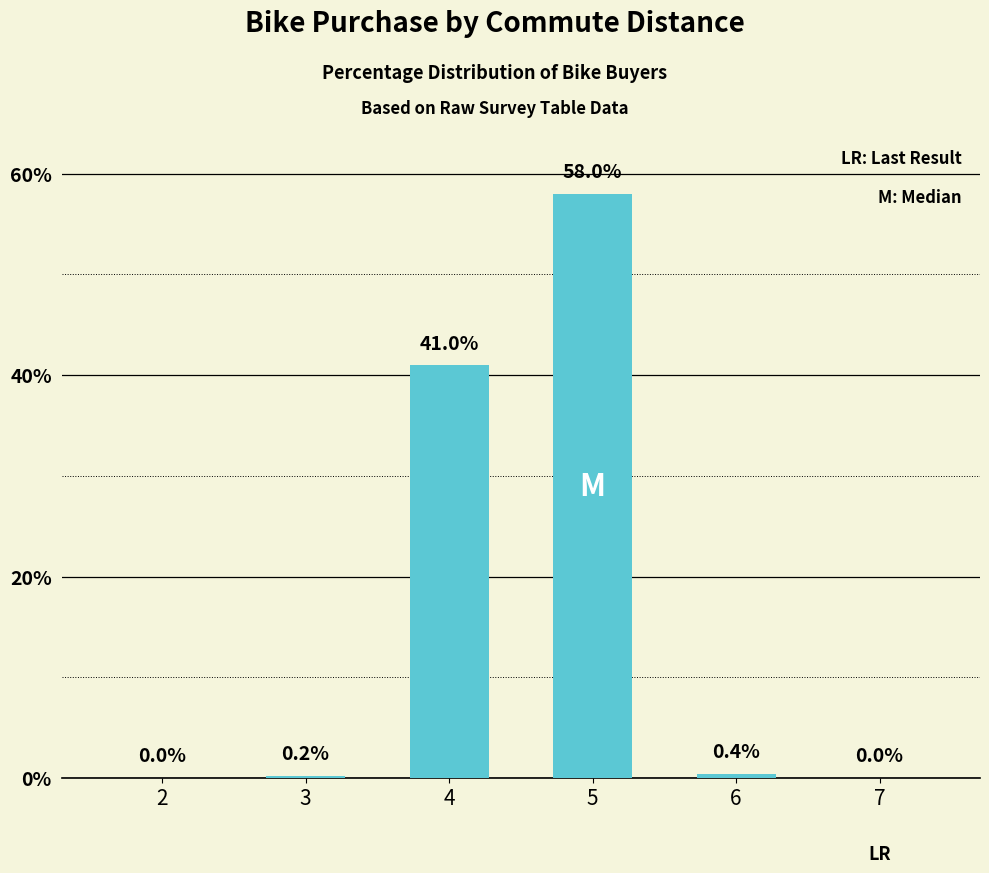

Reading right to left, list all the values displayed in this chart.

0.0	0.4	58.0	41.0	0.2	0.0